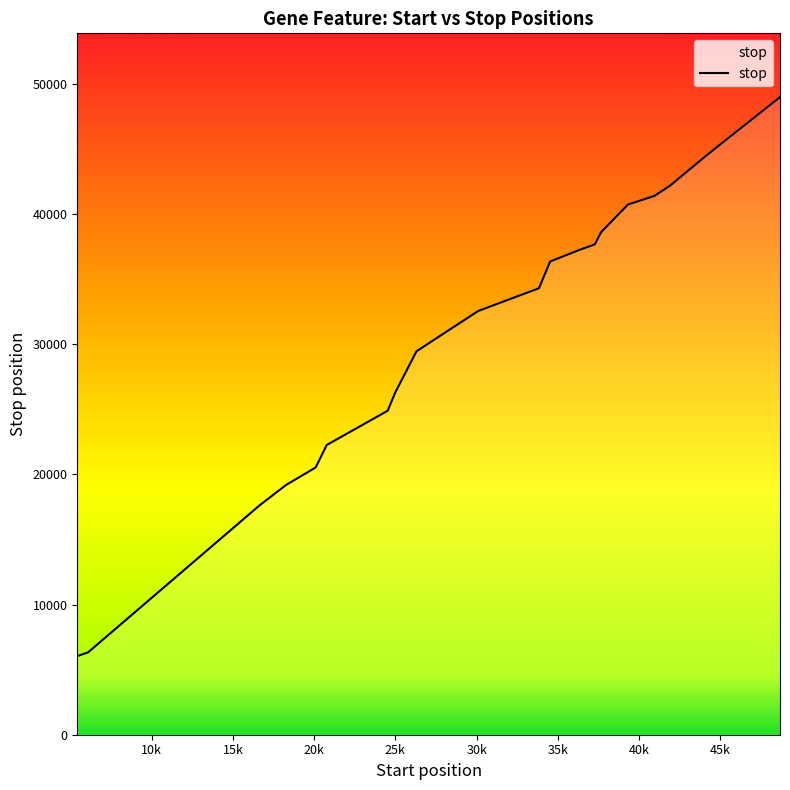

What is the maximum value shown in the chart?

48967